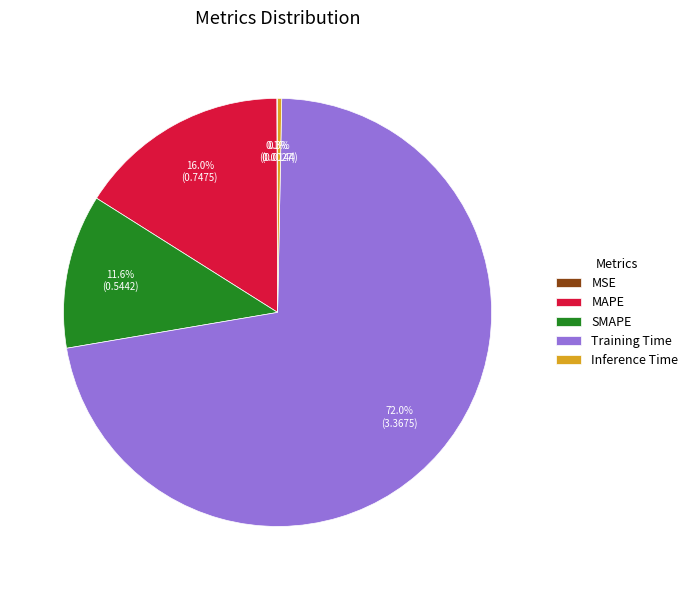

Does Training Time represent more than half of the total?

Yes